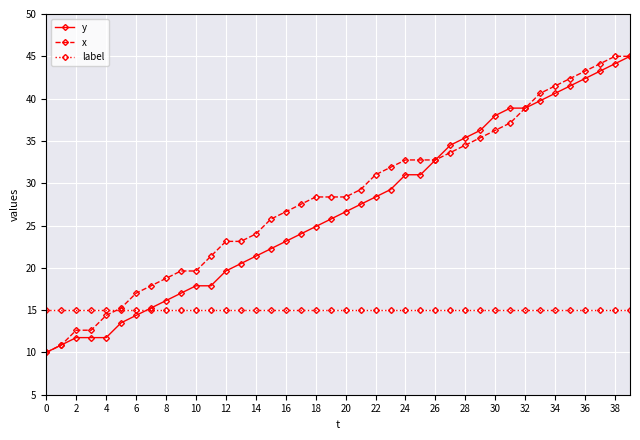

What is the value of the y point at the 21st from the left?

26.6